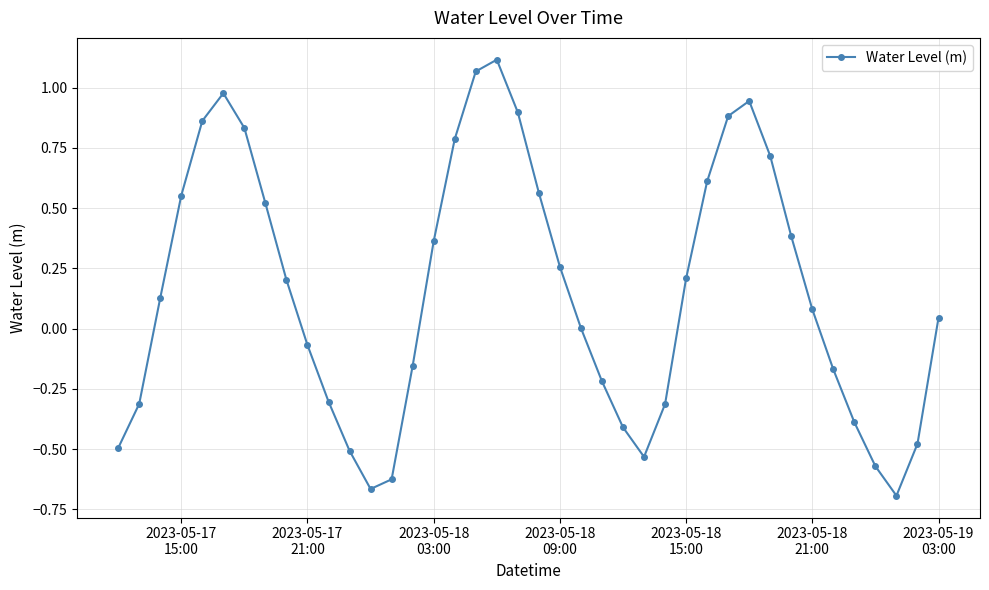

What is the value of the 2nd point from the left?

-0.3